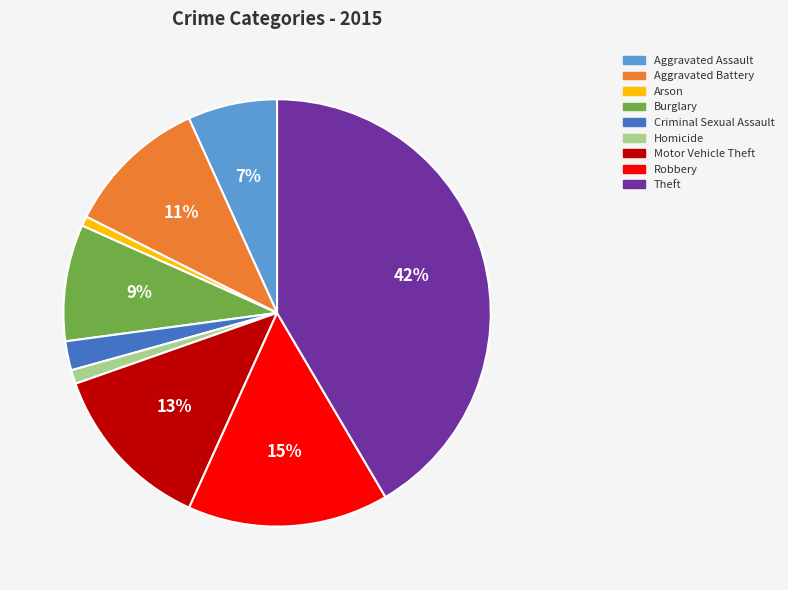

To the nearest percent, what is the combined percentage of Theft and Burglary?

50%